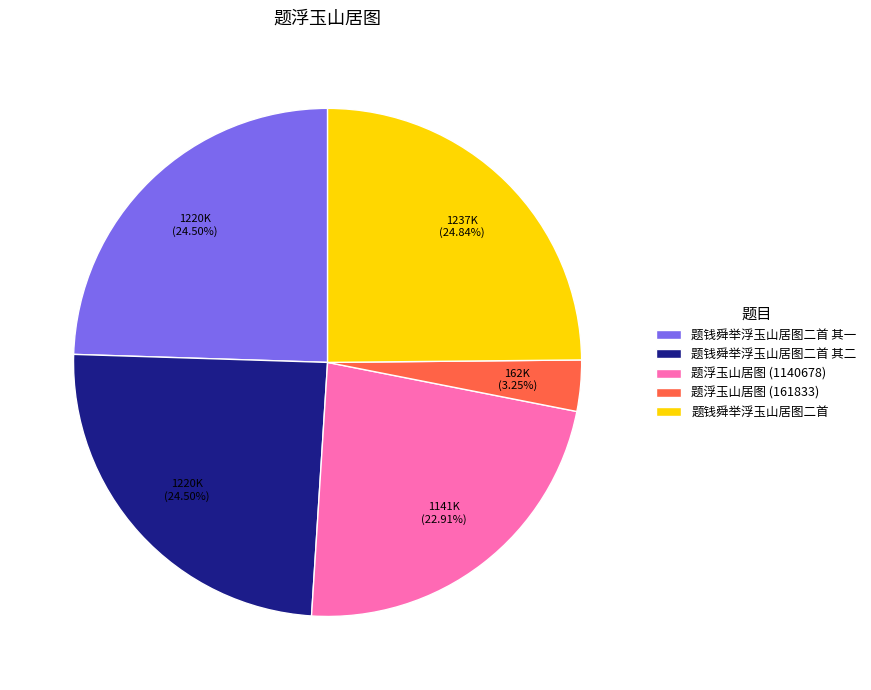

Do 题钱舜举浮玉山居图二首 其二 and 题钱舜举浮玉山居图二首 其一 together represent more than half of the pie?

No